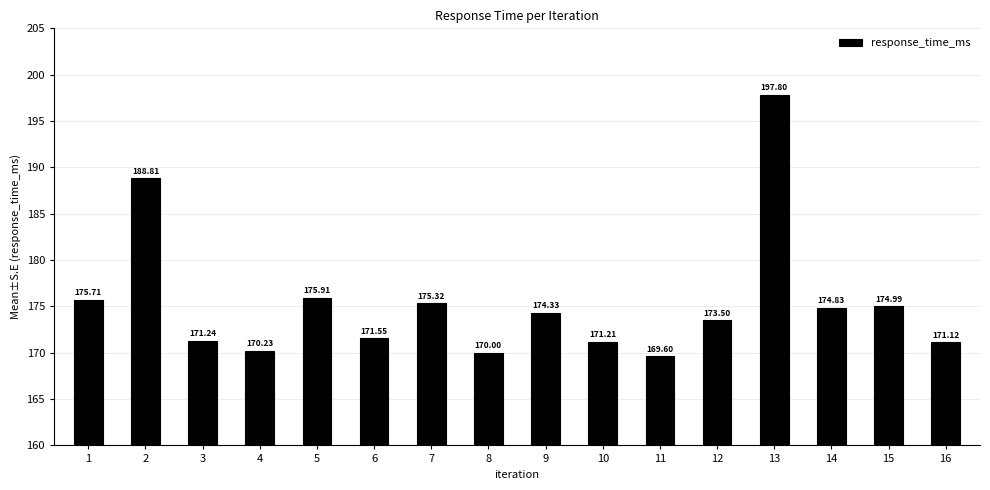

What is the value of the 6th bar from the left?

171.6